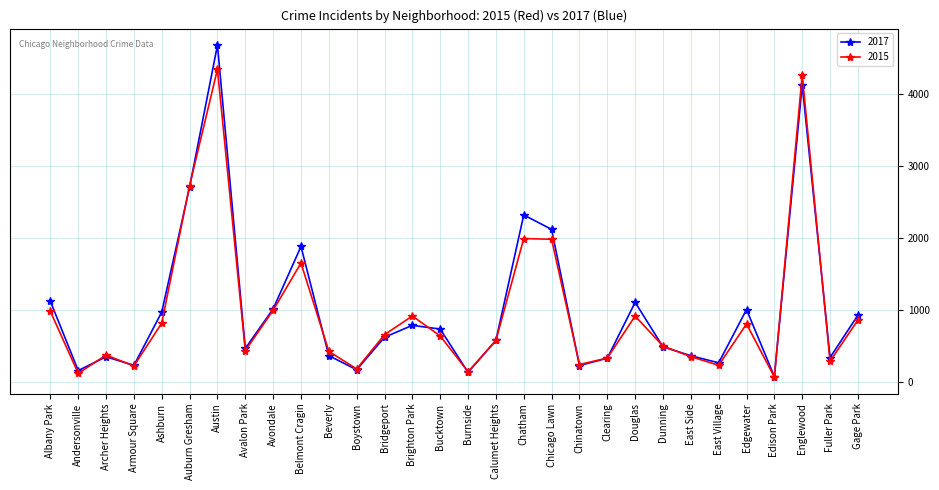

What is the difference between the second highest and second lowest values in the 2015 series?

4136